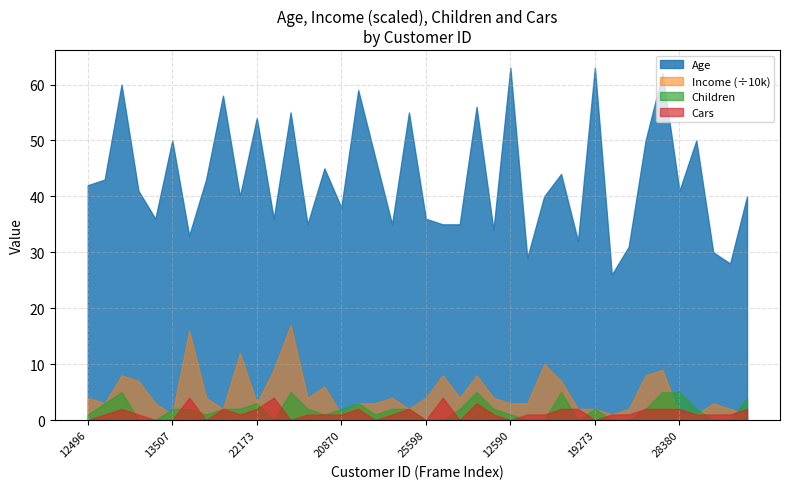

True or false: Cars and Age cross at least once.

False